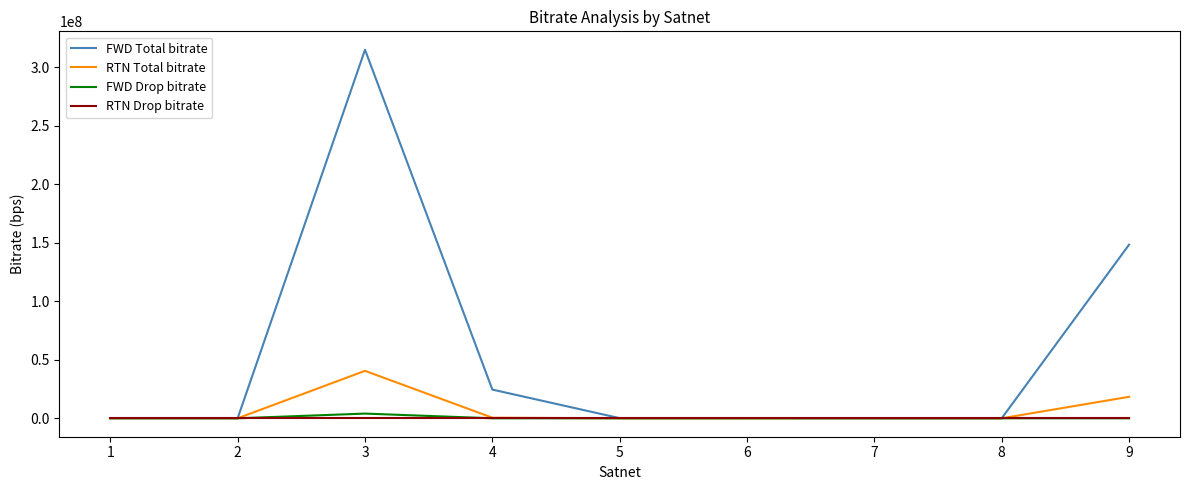

Which category has the highest value across all series?

3